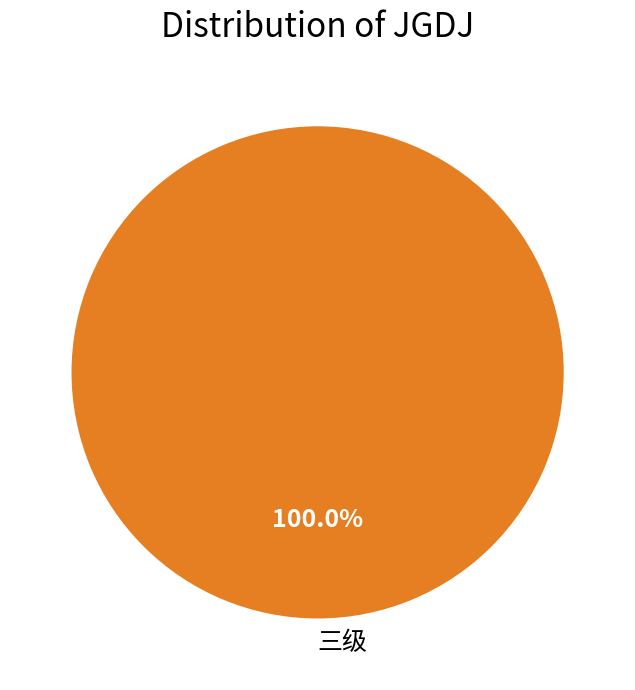

To the nearest percent, what percentage of the pie is 三级?

100%